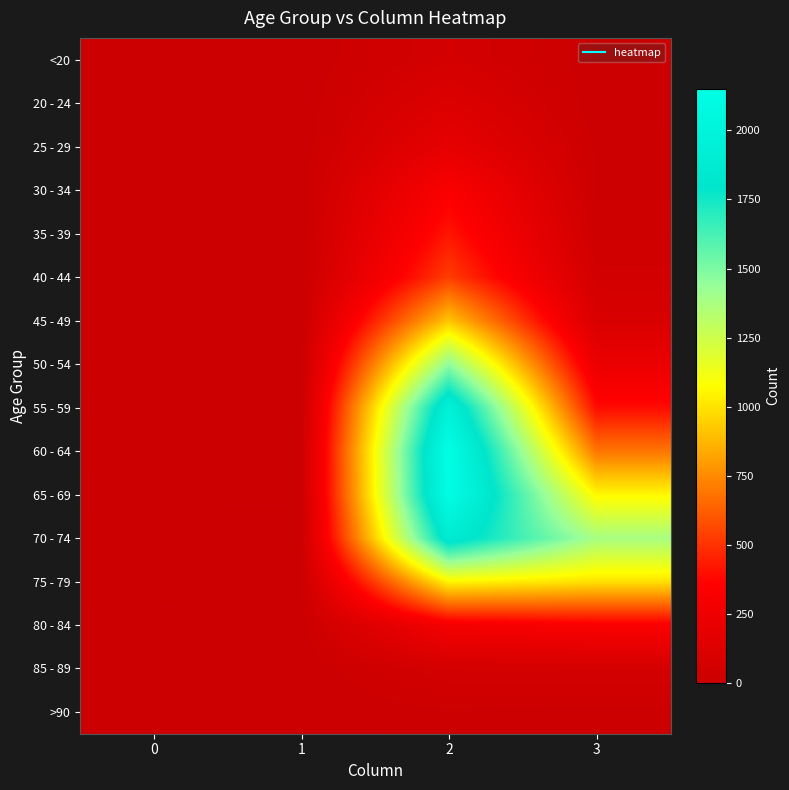

Reading left to right, list all the values displayed in this chart.

<20: 0=0	1=1	2=62	3=7
20 - 24: 0=1	1=0	2=121	3=2
25 - 29: 0=0	1=0	2=196	3=13
30 - 34: 0=0	1=2	2=333	3=14
35 - 39: 0=2	1=1	2=420	3=26
40 - 44: 0=0	1=1	2=530	3=53
45 - 49: 0=2	1=1	2=915	3=97
50 - 54: 0=9	1=3	2=1450	3=227
55 - 59: 0=8	1=6	2=1965	3=392
60 - 64: 0=11	1=8	2=2151	3=689
65 - 69: 0=6	1=6	2=2130	3=1057
70 - 74: 0=13	1=14	2=1882	3=1381
75 - 79: 0=10	1=12	2=1053	3=993
80 - 84: 0=7	1=4	2=296	3=333
85 - 89: 0=3	1=1	2=62	3=64
>90: 0=0	1=0	2=15	3=9